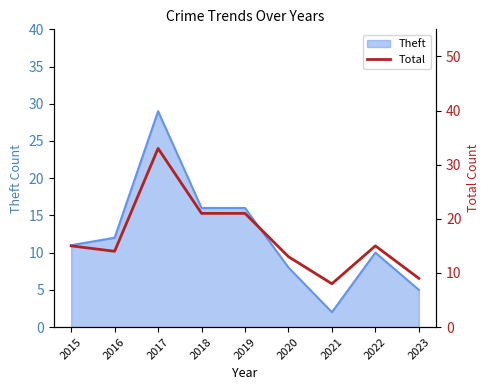

Where is the first local minimum?

2016